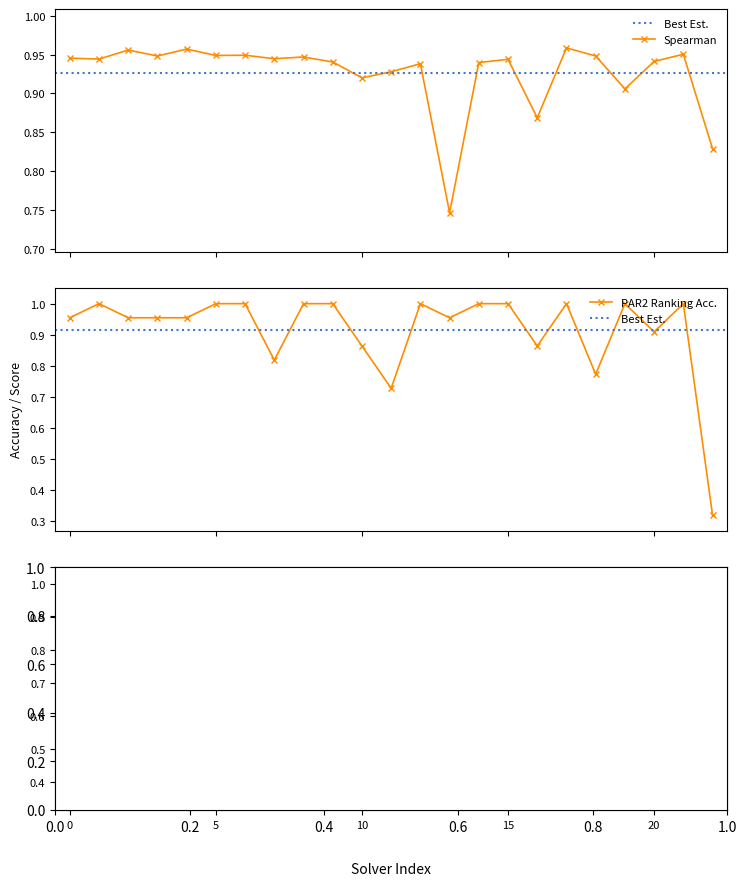

The par2_ranking_acc series shows 0.2 at 4. True or false?

False